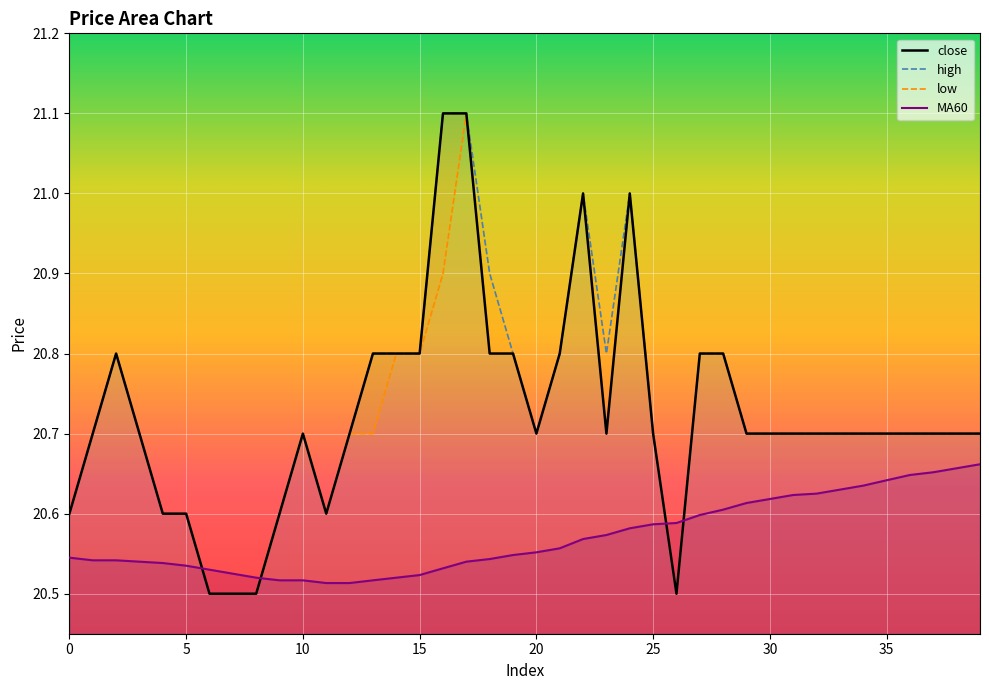

Count the high values in the range 20 to 21.

38